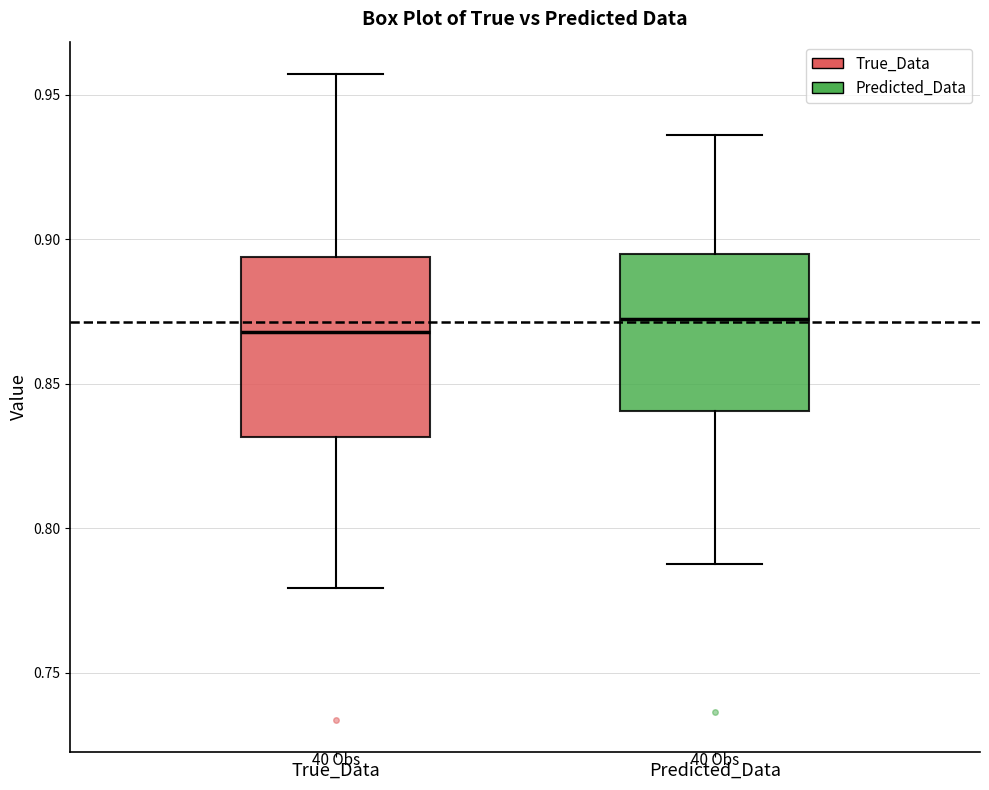

Reading left to right, transcribe this box plot: for each box, give where its median line is, the range the box spans, and where its two whiskers end, as read against the y-axis. The values are not printed on the chart, so give them approximately, as read against the axis.

True_Data: median 0.870, box 0.830 to 0.895, whiskers 0.780 to 0.955
Predicted_Data: median 0.870, box 0.840 to 0.895, whiskers 0.785 to 0.935